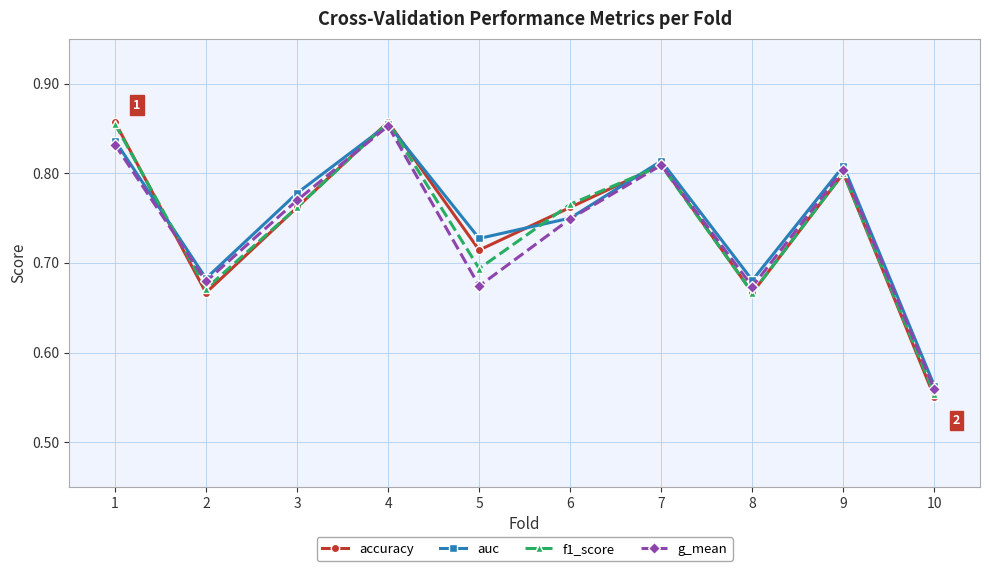

At which category does g_mean reach its first local peak?

4